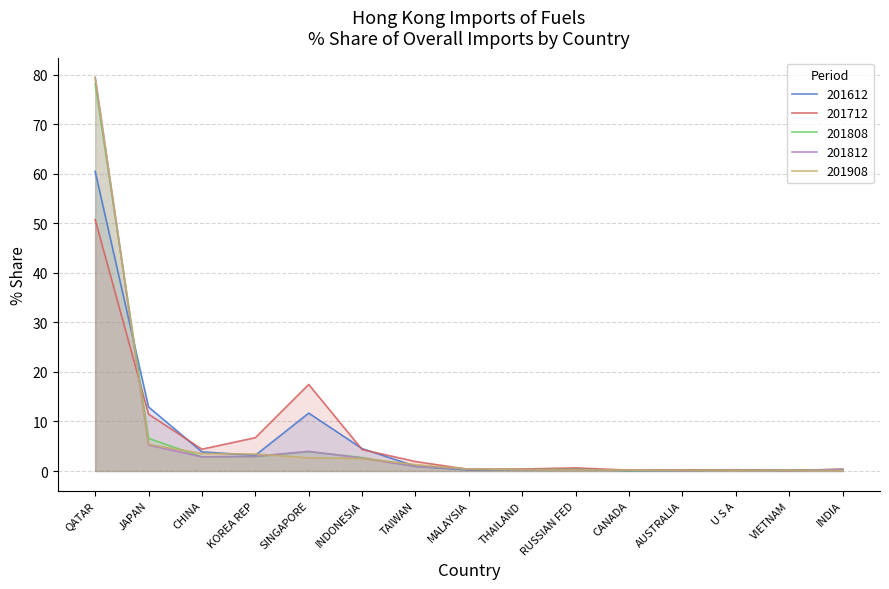

What is the difference between the second highest and second lowest values in the 201812 series?

5.2